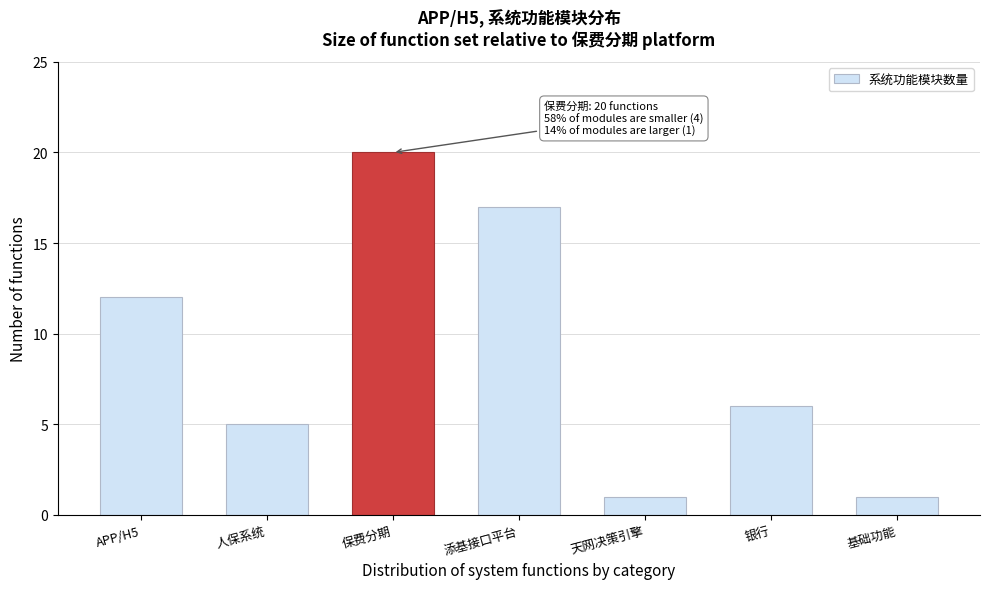

Reading left to right, extract all data points from this chart.

12	5	20	17	1	6	1